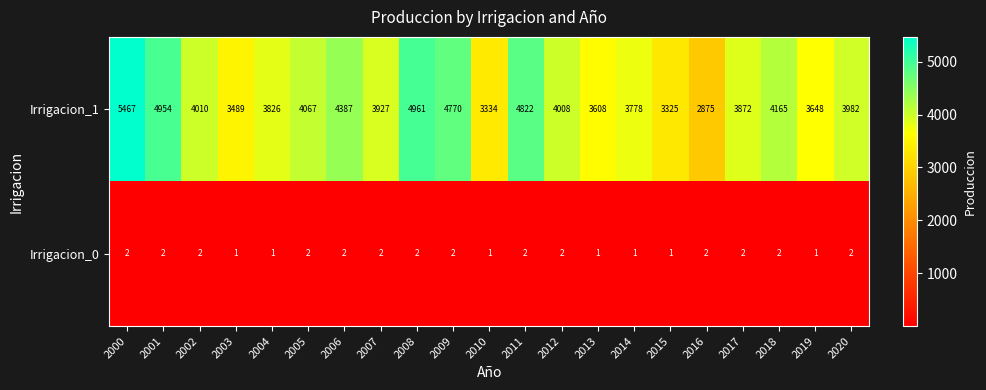

What is the difference between the maximum and minimum values in the Irrigacion_1 series?

2592